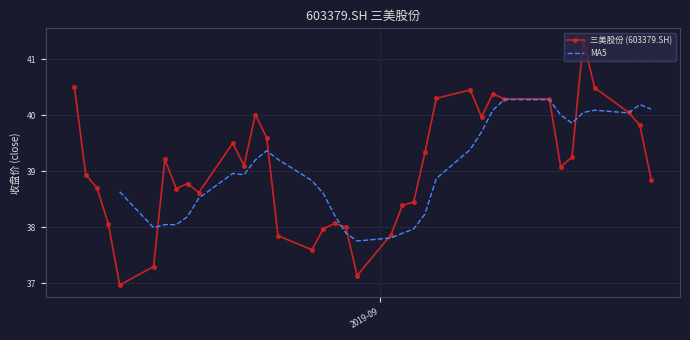

Which has a higher value, 2019-08-19 or 2019-08-29?

2019-08-19